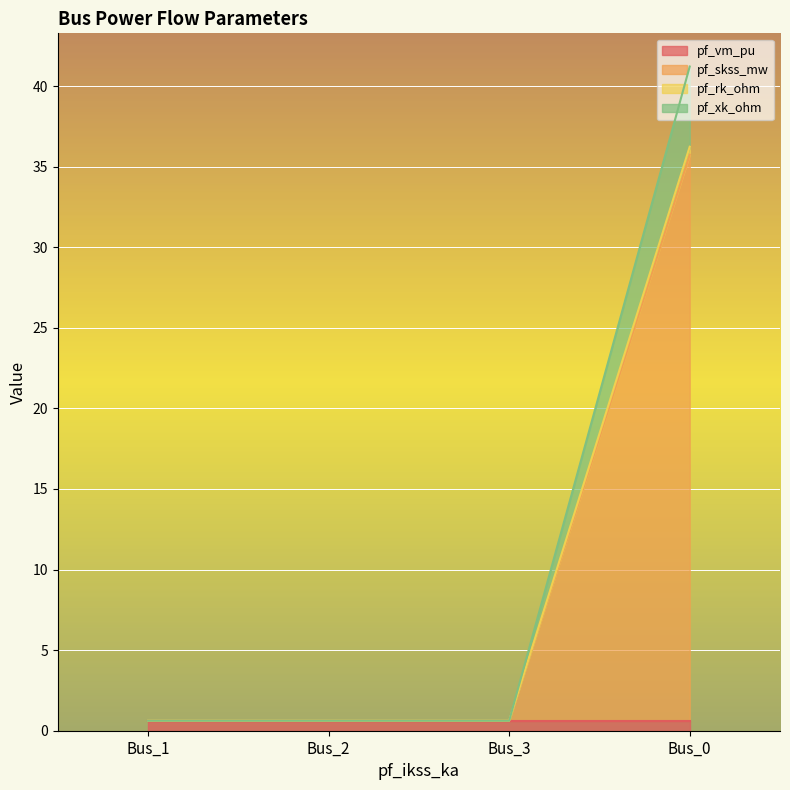

In pf_vm_pu, how many points are higher than both neighbors (excluding endpoints)?

1